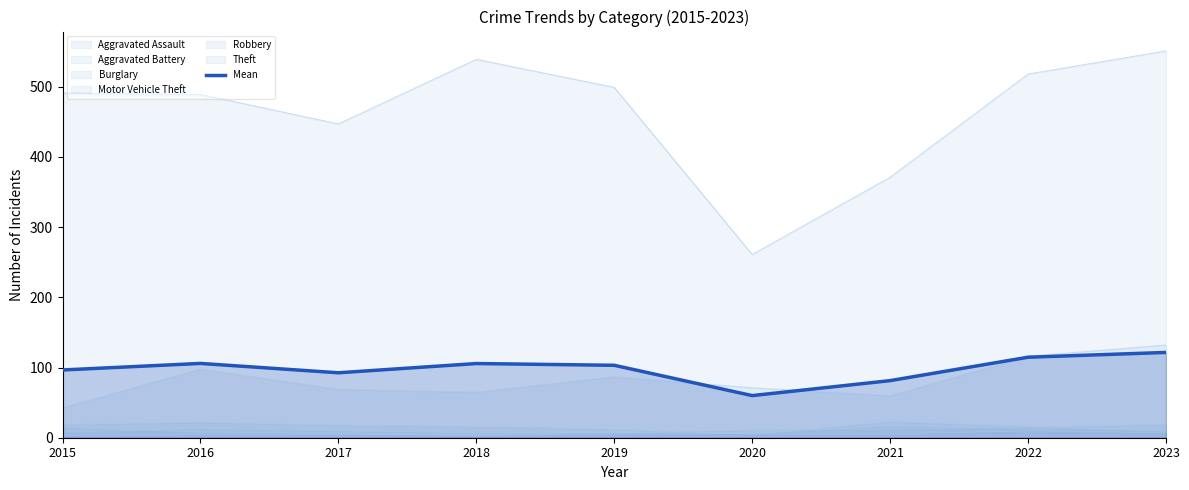

Approximately how many times larger is the value at 2023 compared to 2019?

1.2